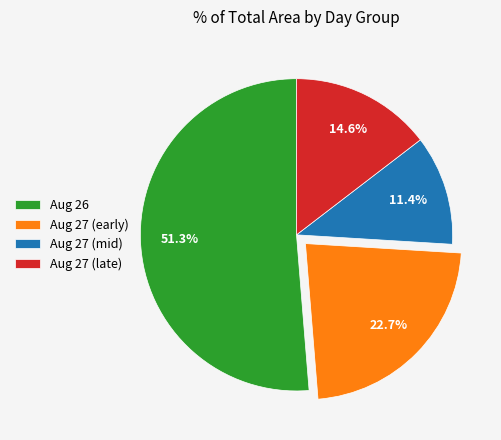

To the nearest percent, what is the average slice percentage?

25%